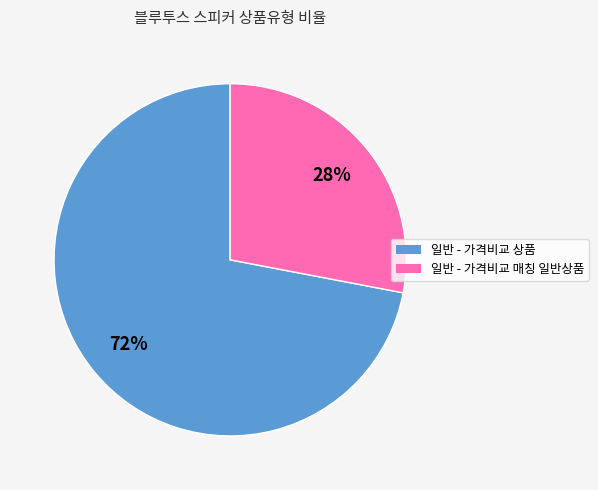

Approximately how many times larger is the value at 일반 - 가격비교 매칭 일반상품 compared to 일반 - 가격비교 상품?

0.4